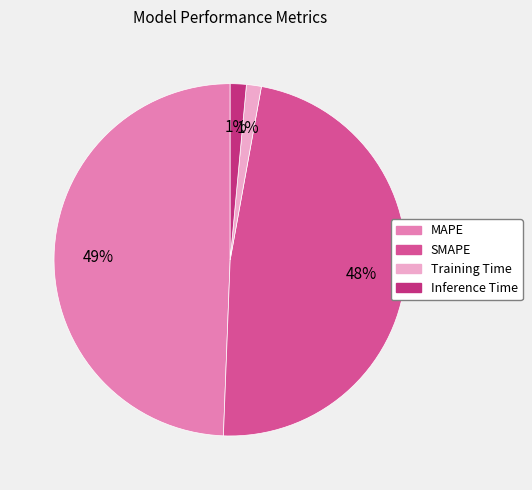

Which category has the biggest portion of the pie?

MAPE